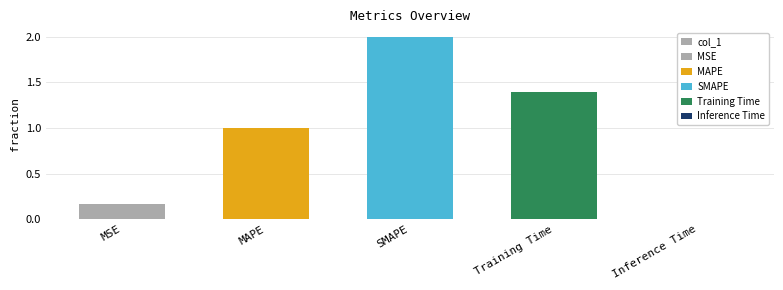

Reading left to right, list all the values displayed in this chart.

0.2	1.0	2.0	1.4	0.0